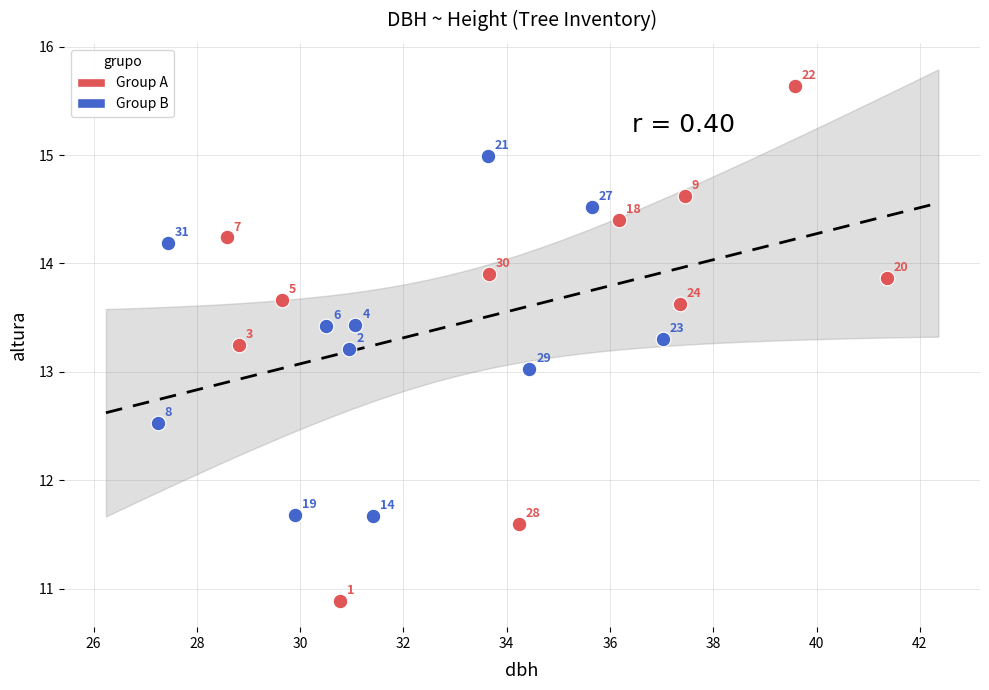

Which series contains the highest Y value?

Group A